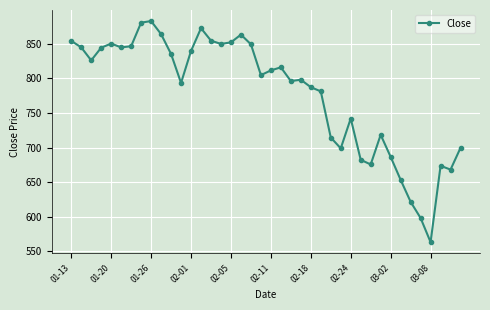

What is the difference between the maximum and minimum values?

320.1